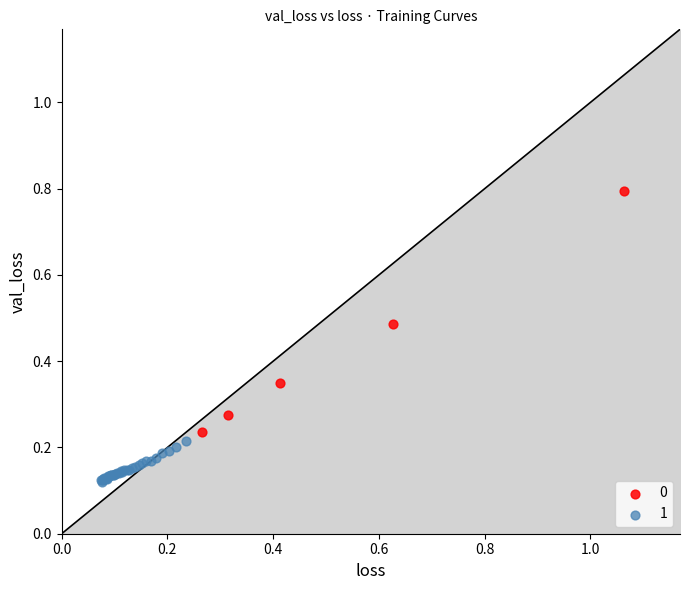

Which series has the largest Y range (max minus min)?

0